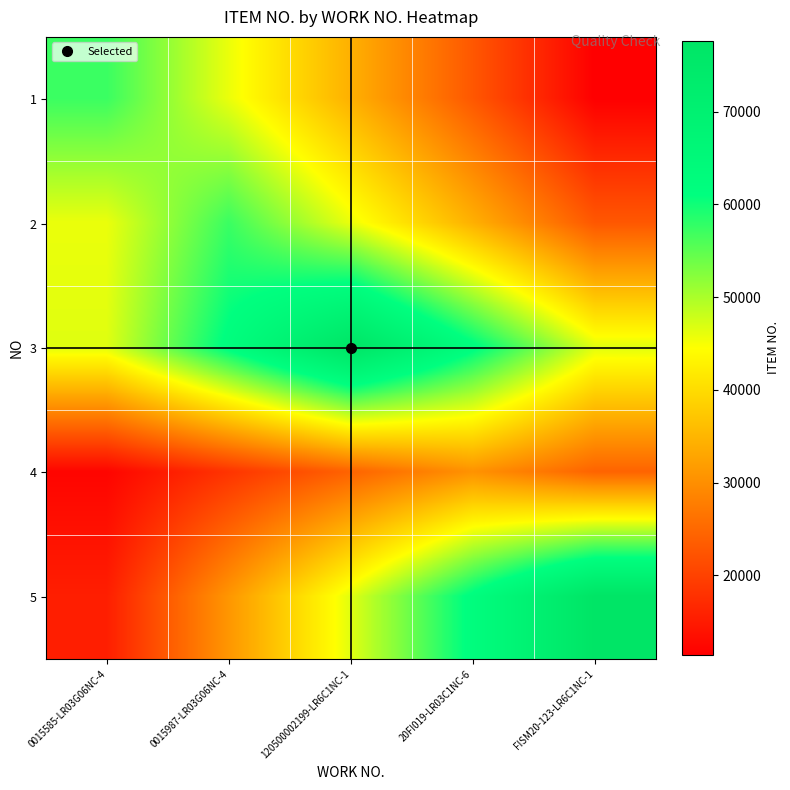

Which has a higher value, 120500002199-LR6C1NC-1 or FISM20-123-LR6C1NC-1?

120500002199-LR6C1NC-1